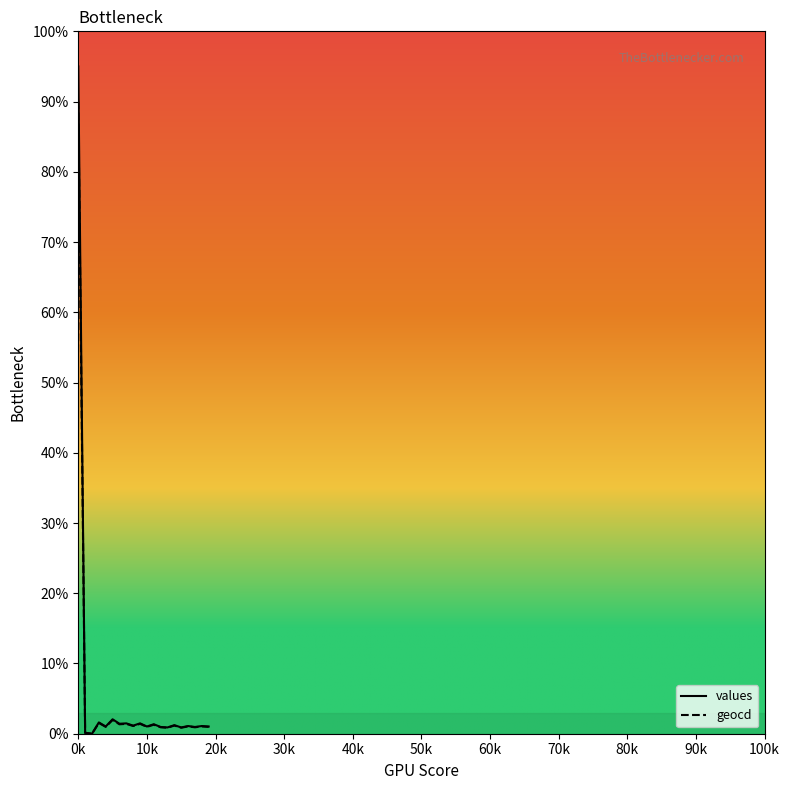

The geocd series shows 0.7 at 18. True or false?

False